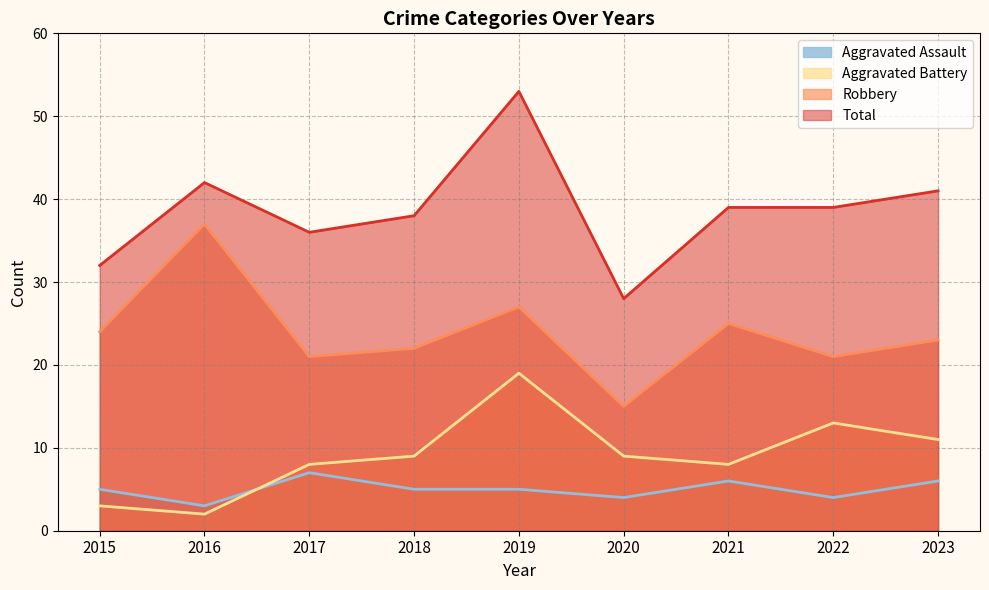

At which label is Aggravated Assault closest to 5?

2015